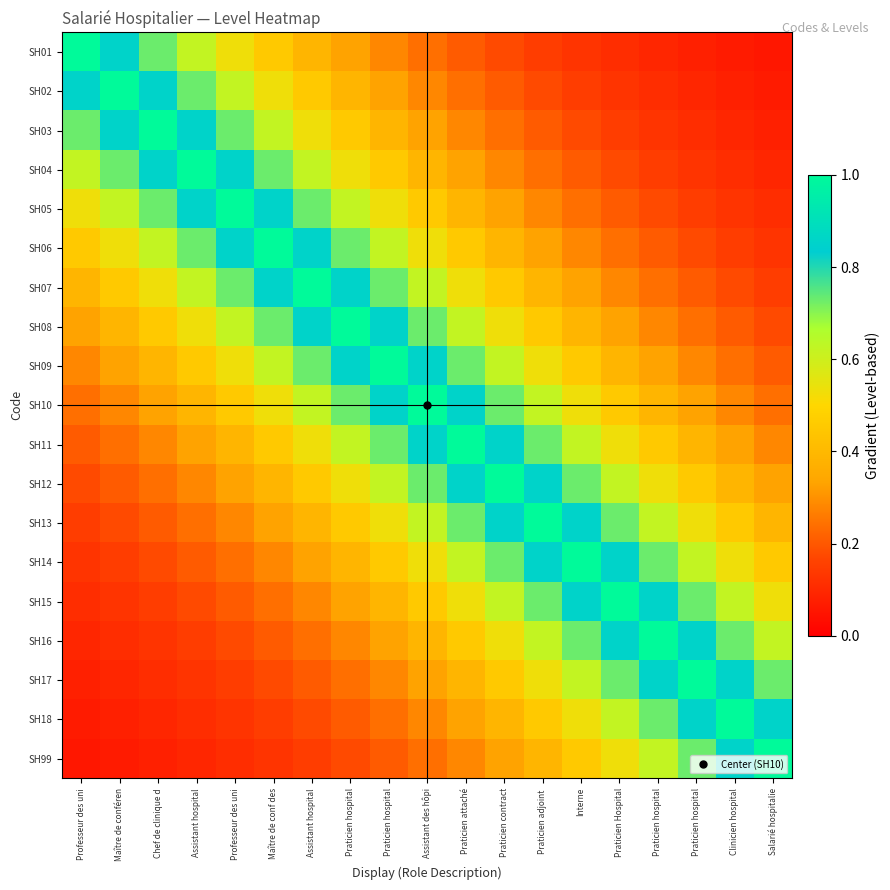

Reading left to right, what are all the values shown in this chart?

SH01: Professeur des uni=1.0	Maître de conféren=0.9	Chef de clinique d=0.7	Assistant hospital=0.6	Professeur des uni=0.5	Maître de conf des=0.5	Assistant hospital=0.4	Praticien hospital=0.3	Praticien hospital=0.3	Assistant des hôpi=0.2	Praticien attaché=0.2	Praticien contract=0.2	Praticien adjoint =0.2	Interne=0.1	Praticien Hospital=0.1	Praticien hospital=0.1	Praticien hospital=0.1	Clinicien hospital=0.1	Salarié hospitalie=0.1
SH02: Professeur des uni=0.9	Maître de conféren=1.0	Chef de clinique d=0.9	Assistant hospital=0.7	Professeur des uni=0.6	Maître de conf des=0.5	Assistant hospital=0.5	Praticien hospital=0.4	Praticien hospital=0.3	Assistant des hôpi=0.3	Praticien attaché=0.2	Praticien contract=0.2	Praticien adjoint =0.2	Interne=0.2	Praticien Hospital=0.1	Praticien hospital=0.1	Praticien hospital=0.1	Clinicien hospital=0.1	Salarié hospitalie=0.1
SH03: Professeur des uni=0.7	Maître de conféren=0.9	Chef de clinique d=1.0	Assistant hospital=0.9	Professeur des uni=0.7	Maître de conf des=0.6	Assistant hospital=0.5	Praticien hospital=0.5	Praticien hospital=0.4	Assistant des hôpi=0.3	Praticien attaché=0.3	Praticien contract=0.2	Praticien adjoint =0.2	Interne=0.2	Praticien Hospital=0.2	Praticien hospital=0.1	Praticien hospital=0.1	Clinicien hospital=0.1	Salarié hospitalie=0.1
SH04: Professeur des uni=0.6	Maître de conféren=0.7	Chef de clinique d=0.9	Assistant hospital=1.0	Professeur des uni=0.9	Maître de conf des=0.7	Assistant hospital=0.6	Praticien hospital=0.5	Praticien hospital=0.5	Assistant des hôpi=0.4	Praticien attaché=0.3	Praticien contract=0.3	Praticien adjoint =0.2	Interne=0.2	Praticien Hospital=0.2	Praticien hospital=0.2	Praticien hospital=0.1	Clinicien hospital=0.1	Salarié hospitalie=0.1
SH05: Professeur des uni=0.5	Maître de conféren=0.6	Chef de clinique d=0.7	Assistant hospital=0.9	Professeur des uni=1.0	Maître de conf des=0.9	Assistant hospital=0.7	Praticien hospital=0.6	Praticien hospital=0.5	Assistant des hôpi=0.5	Praticien attaché=0.4	Praticien contract=0.3	Praticien adjoint =0.3	Interne=0.2	Praticien Hospital=0.2	Praticien hospital=0.2	Praticien hospital=0.2	Clinicien hospital=0.1	Salarié hospitalie=0.1
SH06: Professeur des uni=0.5	Maître de conféren=0.5	Chef de clinique d=0.6	Assistant hospital=0.7	Professeur des uni=0.9	Maître de conf des=1.0	Assistant hospital=0.9	Praticien hospital=0.7	Praticien hospital=0.6	Assistant des hôpi=0.5	Praticien attaché=0.5	Praticien contract=0.4	Praticien adjoint =0.3	Interne=0.3	Praticien Hospital=0.2	Praticien hospital=0.2	Praticien hospital=0.2	Clinicien hospital=0.2	Salarié hospitalie=0.1
SH07: Professeur des uni=0.4	Maître de conféren=0.5	Chef de clinique d=0.5	Assistant hospital=0.6	Professeur des uni=0.7	Maître de conf des=0.9	Assistant hospital=1.0	Praticien hospital=0.9	Praticien hospital=0.7	Assistant des hôpi=0.6	Praticien attaché=0.5	Praticien contract=0.5	Praticien adjoint =0.4	Interne=0.3	Praticien Hospital=0.3	Praticien hospital=0.2	Praticien hospital=0.2	Clinicien hospital=0.2	Salarié hospitalie=0.2
SH08: Professeur des uni=0.3	Maître de conféren=0.4	Chef de clinique d=0.5	Assistant hospital=0.5	Professeur des uni=0.6	Maître de conf des=0.7	Assistant hospital=0.9	Praticien hospital=1.0	Praticien hospital=0.9	Assistant des hôpi=0.7	Praticien attaché=0.6	Praticien contract=0.5	Praticien adjoint =0.5	Interne=0.4	Praticien Hospital=0.3	Praticien hospital=0.3	Praticien hospital=0.2	Clinicien hospital=0.2	Salarié hospitalie=0.2
SH09: Professeur des uni=0.3	Maître de conféren=0.3	Chef de clinique d=0.4	Assistant hospital=0.5	Professeur des uni=0.5	Maître de conf des=0.6	Assistant hospital=0.7	Praticien hospital=0.9	Praticien hospital=1.0	Assistant des hôpi=0.9	Praticien attaché=0.7	Praticien contract=0.6	Praticien adjoint =0.5	Interne=0.5	Praticien Hospital=0.4	Praticien hospital=0.3	Praticien hospital=0.3	Clinicien hospital=0.2	Salarié hospitalie=0.2
SH10: Professeur des uni=0.2	Maître de conféren=0.3	Chef de clinique d=0.3	Assistant hospital=0.4	Professeur des uni=0.5	Maître de conf des=0.5	Assistant hospital=0.6	Praticien hospital=0.7	Praticien hospital=0.9	Assistant des hôpi=1.0	Praticien attaché=0.9	Praticien contract=0.7	Praticien adjoint =0.6	Interne=0.5	Praticien Hospital=0.5	Praticien hospital=0.4	Praticien hospital=0.3	Clinicien hospital=0.3	Salarié hospitalie=0.2
SH11: Professeur des uni=0.2	Maître de conféren=0.2	Chef de clinique d=0.3	Assistant hospital=0.3	Professeur des uni=0.4	Maître de conf des=0.5	Assistant hospital=0.5	Praticien hospital=0.6	Praticien hospital=0.7	Assistant des hôpi=0.9	Praticien attaché=1.0	Praticien contract=0.9	Praticien adjoint =0.7	Interne=0.6	Praticien Hospital=0.5	Praticien hospital=0.5	Praticien hospital=0.4	Clinicien hospital=0.3	Salarié hospitalie=0.3
SH12: Professeur des uni=0.2	Maître de conféren=0.2	Chef de clinique d=0.2	Assistant hospital=0.3	Professeur des uni=0.3	Maître de conf des=0.4	Assistant hospital=0.5	Praticien hospital=0.5	Praticien hospital=0.6	Assistant des hôpi=0.7	Praticien attaché=0.9	Praticien contract=1.0	Praticien adjoint =0.9	Interne=0.7	Praticien Hospital=0.6	Praticien hospital=0.5	Praticien hospital=0.5	Clinicien hospital=0.4	Salarié hospitalie=0.3
SH13: Professeur des uni=0.2	Maître de conféren=0.2	Chef de clinique d=0.2	Assistant hospital=0.2	Professeur des uni=0.3	Maître de conf des=0.3	Assistant hospital=0.4	Praticien hospital=0.5	Praticien hospital=0.5	Assistant des hôpi=0.6	Praticien attaché=0.7	Praticien contract=0.9	Praticien adjoint =1.0	Interne=0.9	Praticien Hospital=0.7	Praticien hospital=0.6	Praticien hospital=0.5	Clinicien hospital=0.5	Salarié hospitalie=0.4
SH14: Professeur des uni=0.1	Maître de conféren=0.2	Chef de clinique d=0.2	Assistant hospital=0.2	Professeur des uni=0.2	Maître de conf des=0.3	Assistant hospital=0.3	Praticien hospital=0.4	Praticien hospital=0.5	Assistant des hôpi=0.5	Praticien attaché=0.6	Praticien contract=0.7	Praticien adjoint =0.9	Interne=1.0	Praticien Hospital=0.9	Praticien hospital=0.7	Praticien hospital=0.6	Clinicien hospital=0.5	Salarié hospitalie=0.5
SH15: Professeur des uni=0.1	Maître de conféren=0.1	Chef de clinique d=0.2	Assistant hospital=0.2	Professeur des uni=0.2	Maître de conf des=0.2	Assistant hospital=0.3	Praticien hospital=0.3	Praticien hospital=0.4	Assistant des hôpi=0.5	Praticien attaché=0.5	Praticien contract=0.6	Praticien adjoint =0.7	Interne=0.9	Praticien Hospital=1.0	Praticien hospital=0.9	Praticien hospital=0.7	Clinicien hospital=0.6	Salarié hospitalie=0.5
SH16: Professeur des uni=0.1	Maître de conféren=0.1	Chef de clinique d=0.1	Assistant hospital=0.2	Professeur des uni=0.2	Maître de conf des=0.2	Assistant hospital=0.2	Praticien hospital=0.3	Praticien hospital=0.3	Assistant des hôpi=0.4	Praticien attaché=0.5	Praticien contract=0.5	Praticien adjoint =0.6	Interne=0.7	Praticien Hospital=0.9	Praticien hospital=1.0	Praticien hospital=0.9	Clinicien hospital=0.7	Salarié hospitalie=0.6
SH17: Professeur des uni=0.1	Maître de conféren=0.1	Chef de clinique d=0.1	Assistant hospital=0.1	Professeur des uni=0.2	Maître de conf des=0.2	Assistant hospital=0.2	Praticien hospital=0.2	Praticien hospital=0.3	Assistant des hôpi=0.3	Praticien attaché=0.4	Praticien contract=0.5	Praticien adjoint =0.5	Interne=0.6	Praticien Hospital=0.7	Praticien hospital=0.9	Praticien hospital=1.0	Clinicien hospital=0.9	Salarié hospitalie=0.7
SH18: Professeur des uni=0.1	Maître de conféren=0.1	Chef de clinique d=0.1	Assistant hospital=0.1	Professeur des uni=0.1	Maître de conf des=0.2	Assistant hospital=0.2	Praticien hospital=0.2	Praticien hospital=0.2	Assistant des hôpi=0.3	Praticien attaché=0.3	Praticien contract=0.4	Praticien adjoint =0.5	Interne=0.5	Praticien Hospital=0.6	Praticien hospital=0.7	Praticien hospital=0.9	Clinicien hospital=1.0	Salarié hospitalie=0.9
SH99: Professeur des uni=0.1	Maître de conféren=0.1	Chef de clinique d=0.1	Assistant hospital=0.1	Professeur des uni=0.1	Maître de conf des=0.1	Assistant hospital=0.2	Praticien hospital=0.2	Praticien hospital=0.2	Assistant des hôpi=0.2	Praticien attaché=0.3	Praticien contract=0.3	Praticien adjoint =0.4	Interne=0.5	Praticien Hospital=0.5	Praticien hospital=0.6	Praticien hospital=0.7	Clinicien hospital=0.9	Salarié hospitalie=1.0